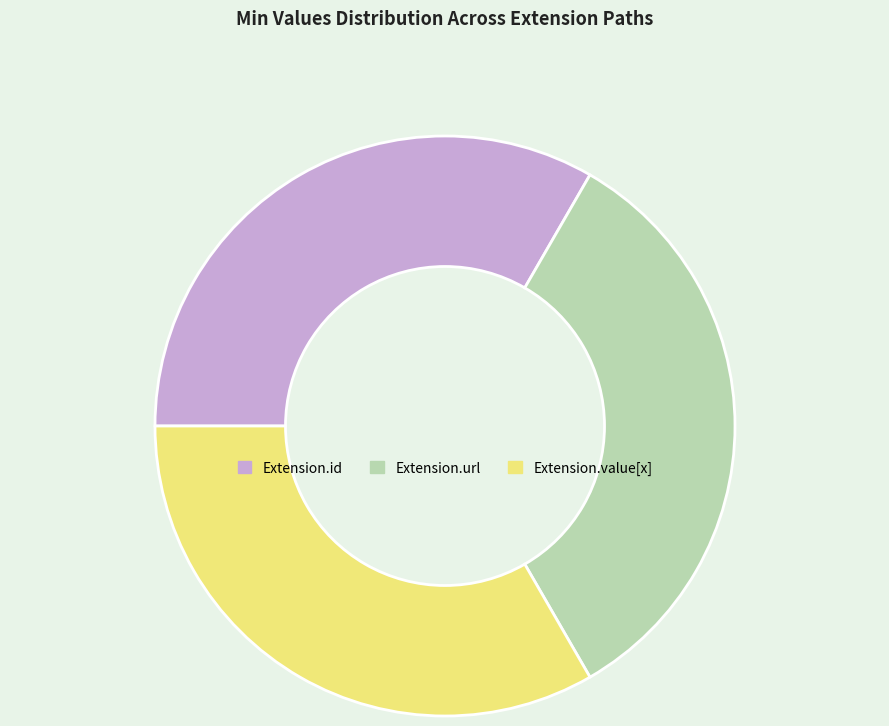

Is there any slice that represents more than half of the pie?

No